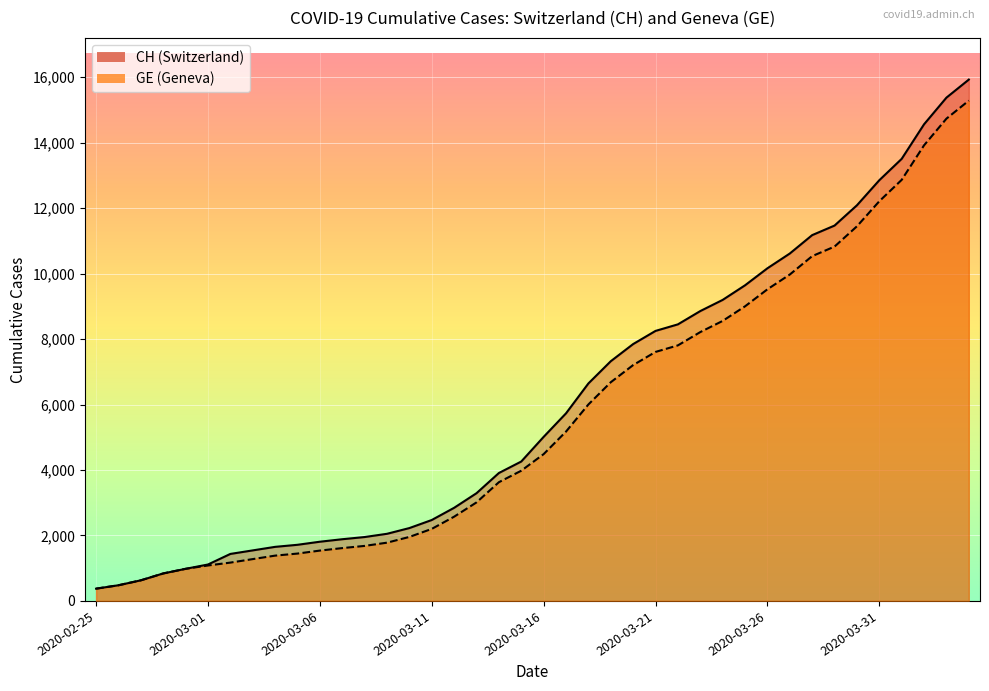

Is the value of GE at 2020-02-28 greater than the value of CH at 2020-03-08?

No